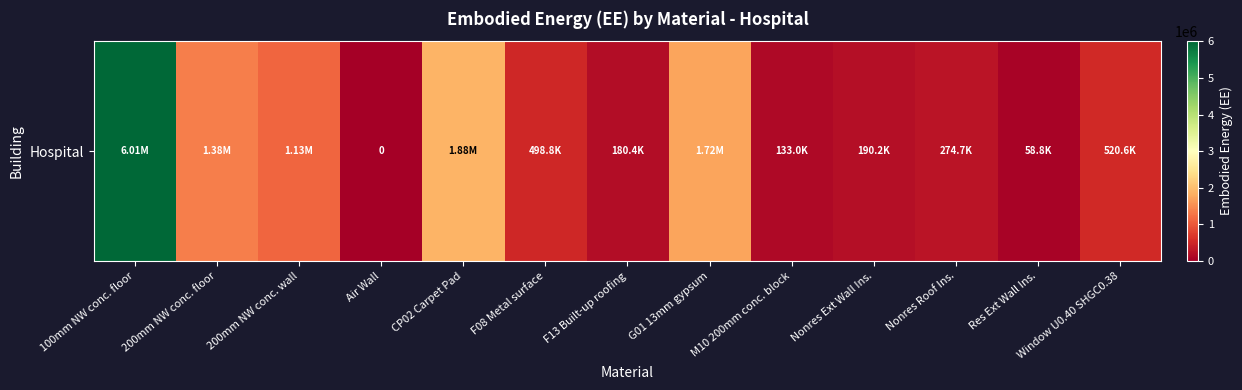

List the labels in order of value, largest first.

100mm NW conc. floor, CP02 Carpet Pad, G01 13mm gypsum, 200mm NW conc. floor, 200mm NW conc. wall, Window U0.40 SHGC0.38, F08 Metal surface, Nonres Roof Ins., Nonres Ext Wall Ins., F13 Built-up roofing, M10 200mm conc. block, Res Ext Wall Ins., Air Wall